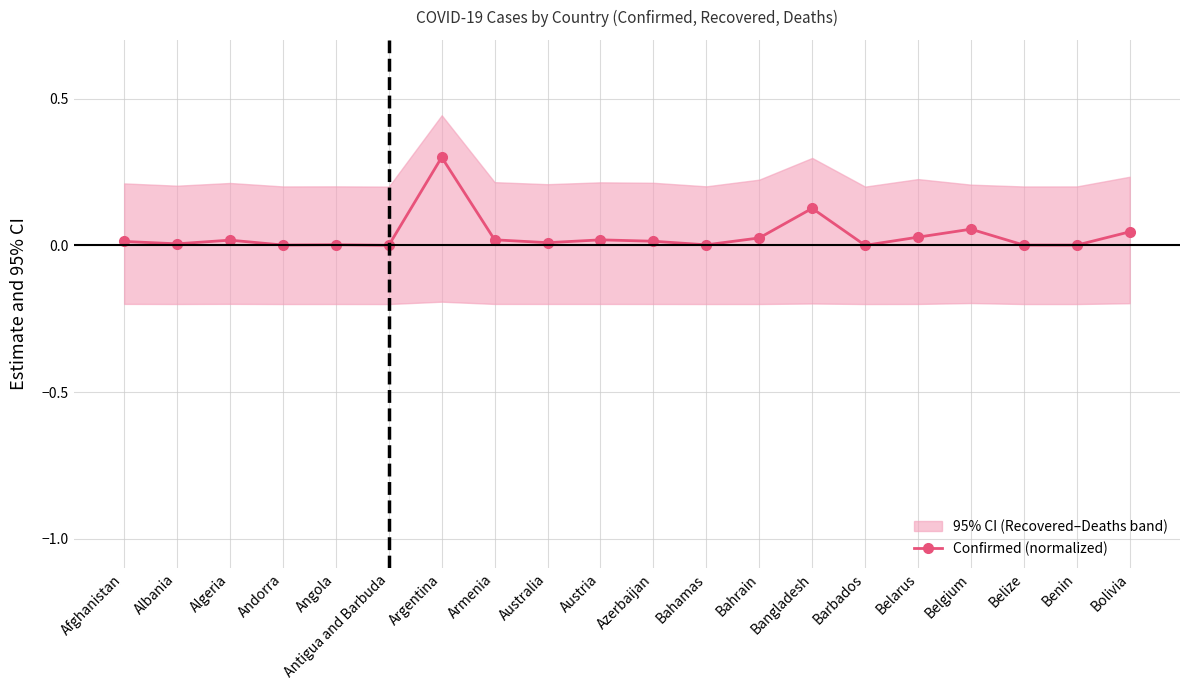

What is the change in value from Angola to Belgium?

+0.1